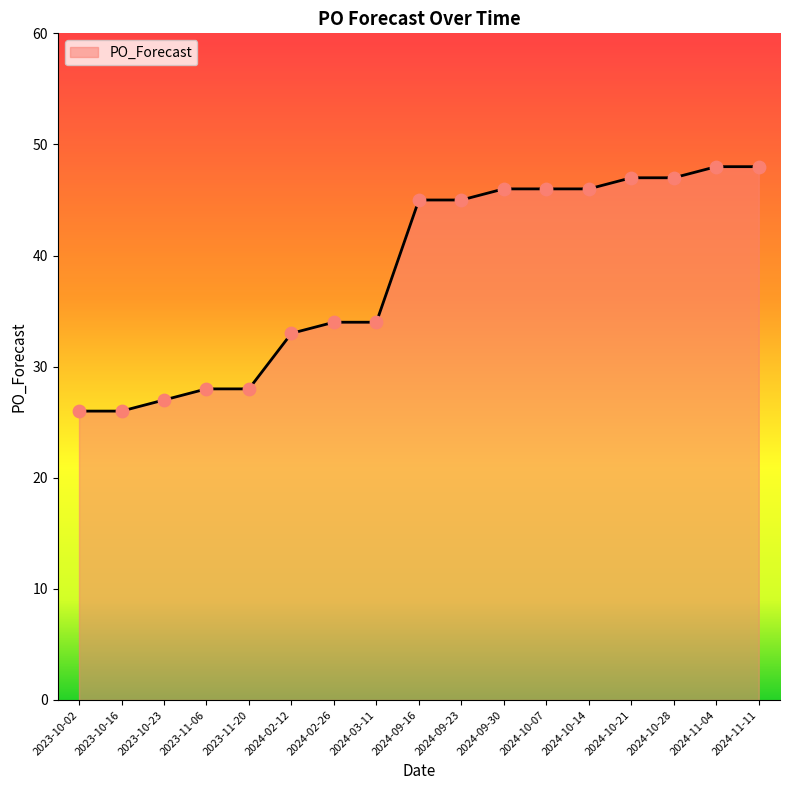

Between 2024-03-11 and 2023-10-02, which is larger?

2024-03-11